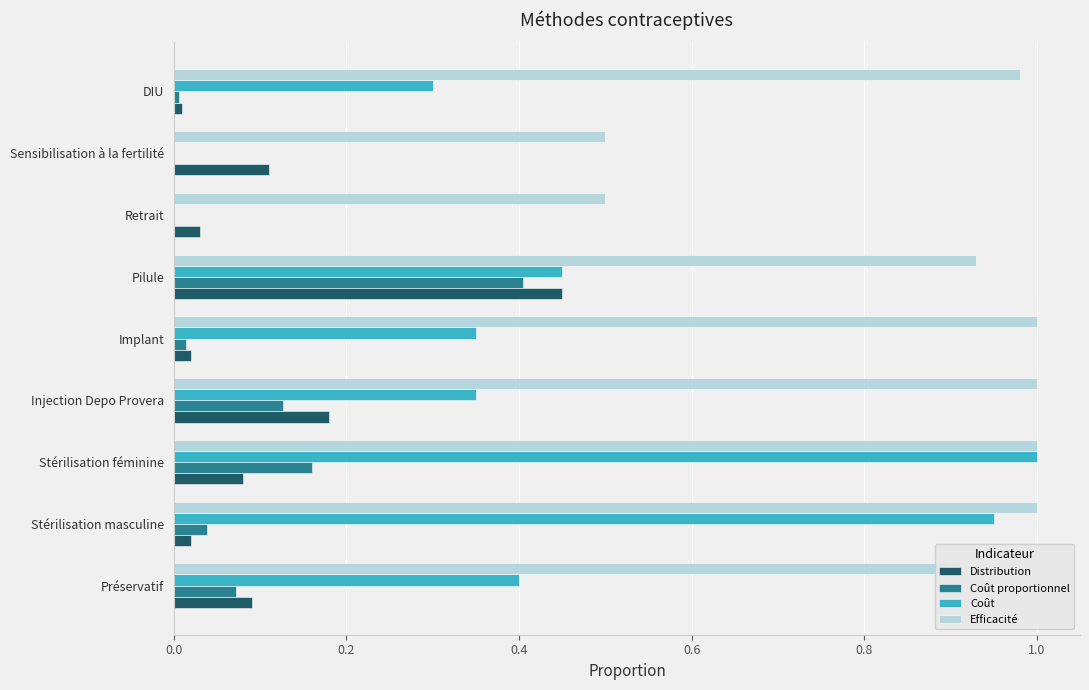

Is it true that Coût equals 0.5 at Injection Depo Provera?

False